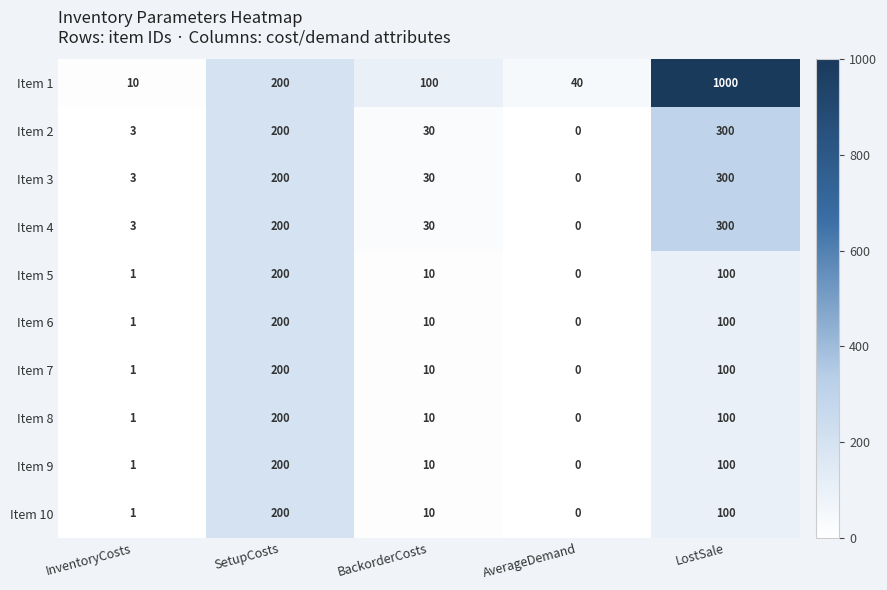

Which series has the largest range (max minus min)?

Item 1